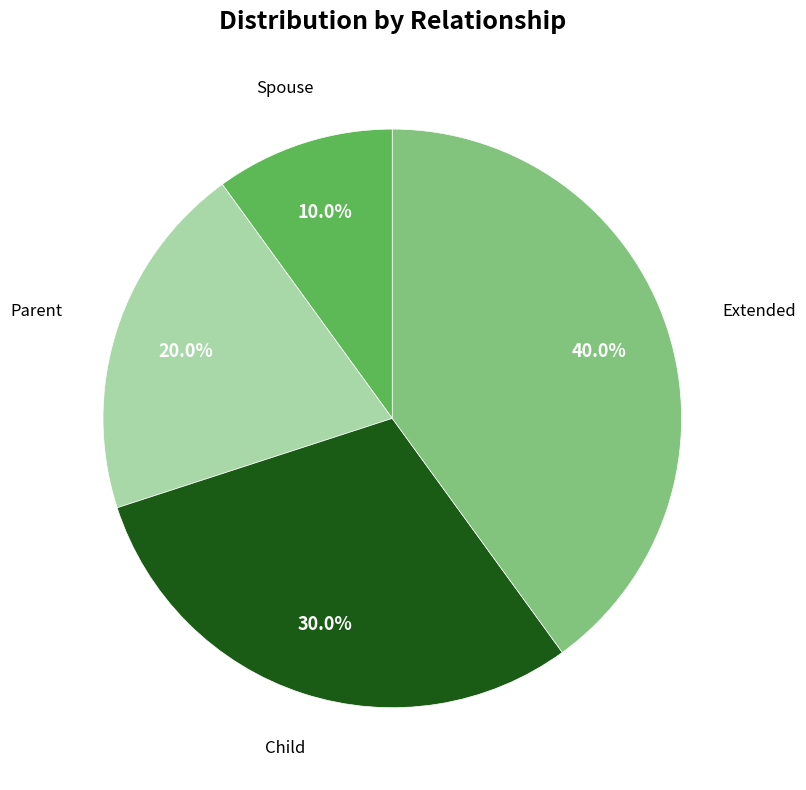

Which category has the smallest portion of the pie?

Spouse